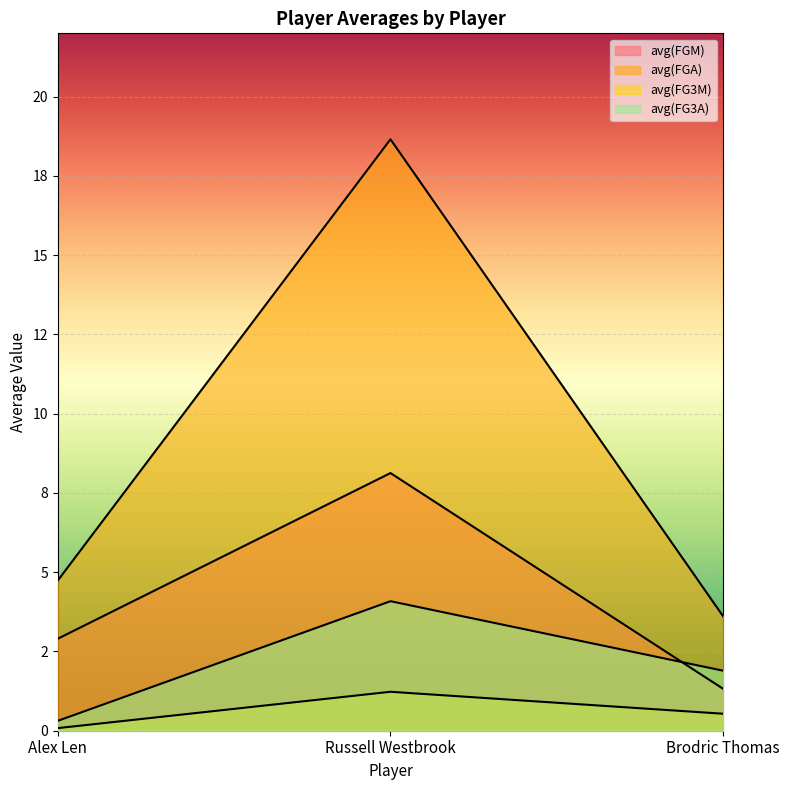

Where is avg(FG3A) nearest to the value 2?

Brodric Thomas